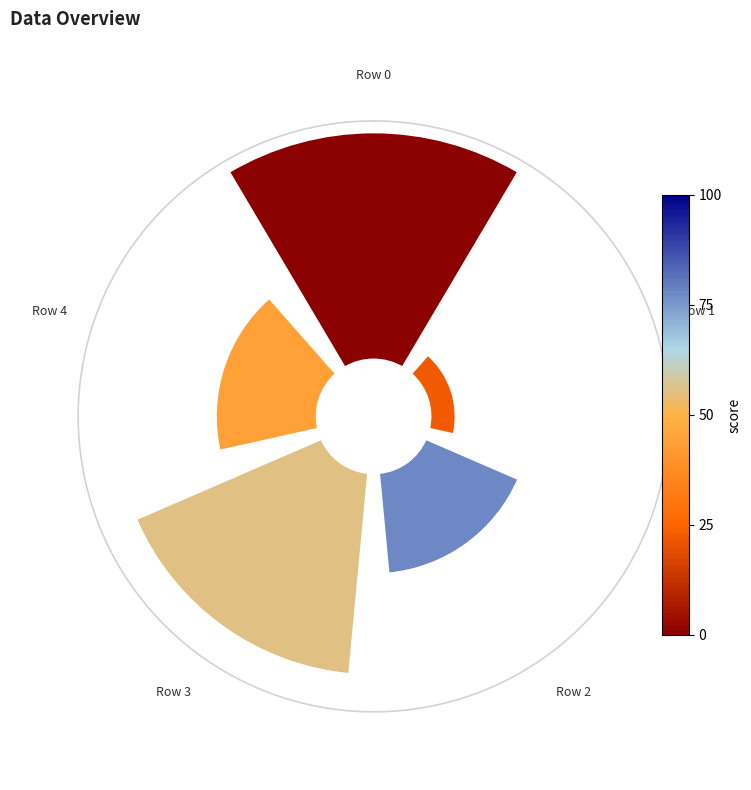

Does 2 represent more than half of the total?

No